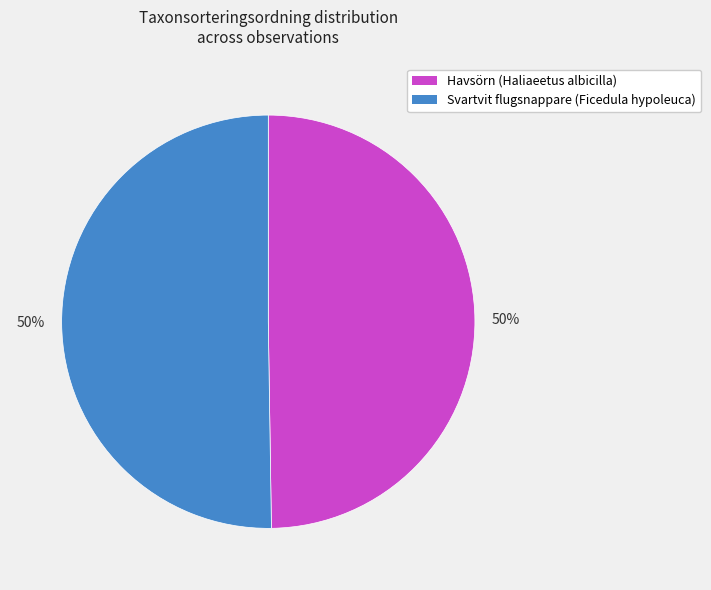

To the nearest percent, what is the average slice percentage?

50%